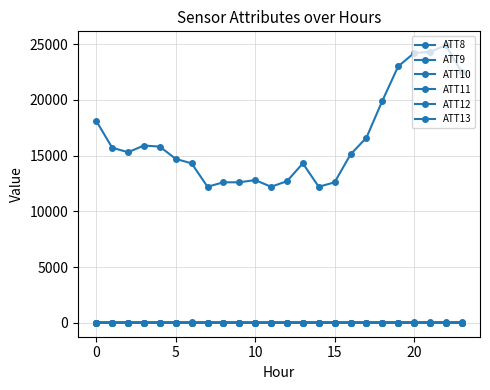

Count the number of data series in this chart.

6